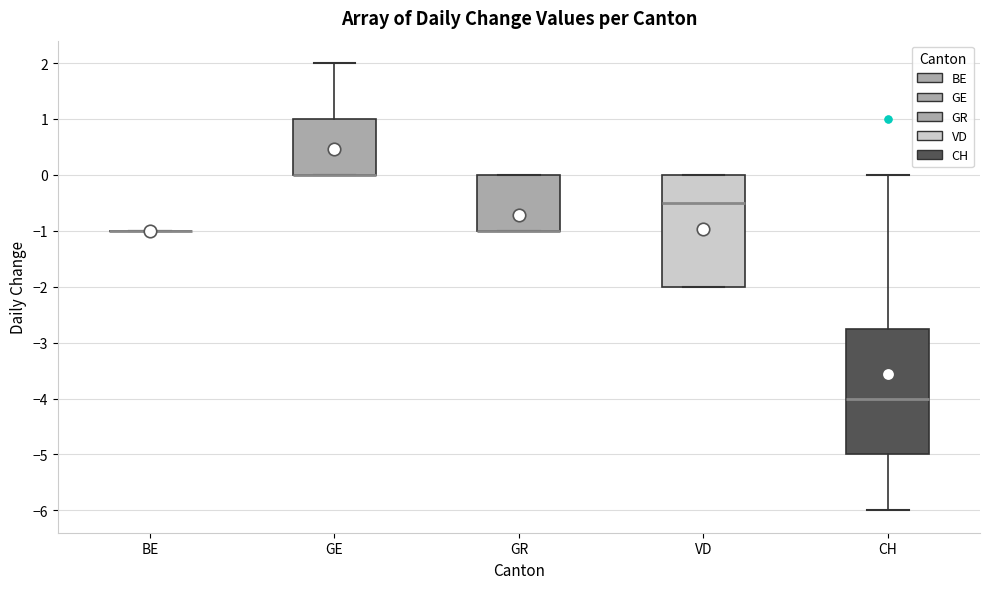

Reading left to right, read every box against the y-axis: the position of its median line, the range the box covers, and the ends of its whiskers. The values are not printed on the chart, so give them approximately, as read against the axis.

BE: box collapsed to a line at -1.0, whiskers -1.0 to -1.0
GE: median 0.0 (drawn on the box's lower edge), box 0.0 to 1.0, whiskers 0.0 to 2.0
GR: median -1.0 (drawn on the box's lower edge), box -1.0 to 0.0, whiskers -1.0 to 0.0
VD: median -0.5, box -2.0 to 0.0, whiskers -2.0 to 0.0
CH: median -4.0, box -5.0 to -2.7, whiskers -6.0 to 0.0